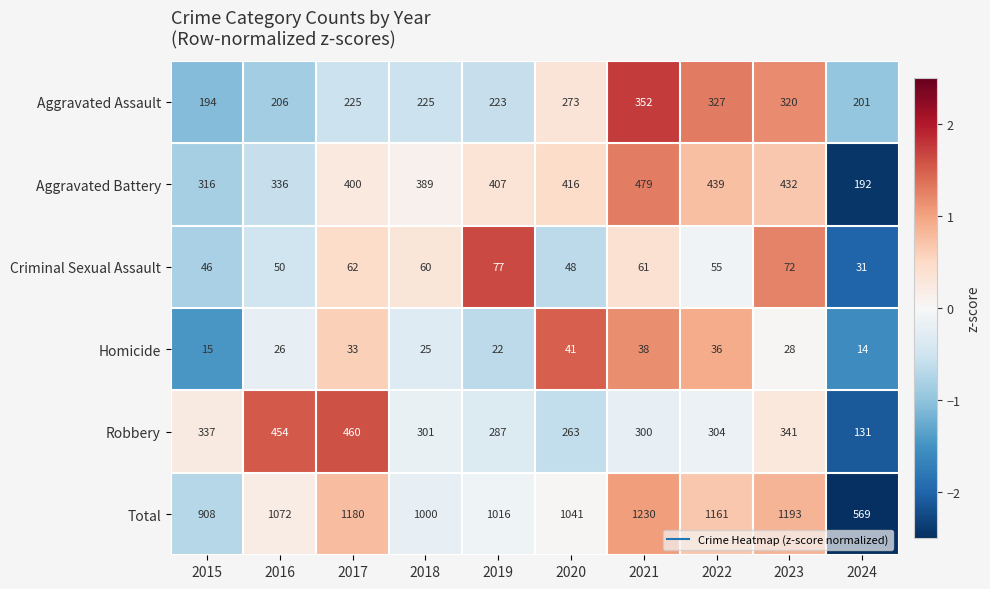

What is the difference between the highest and lowest values at 2022?

1125